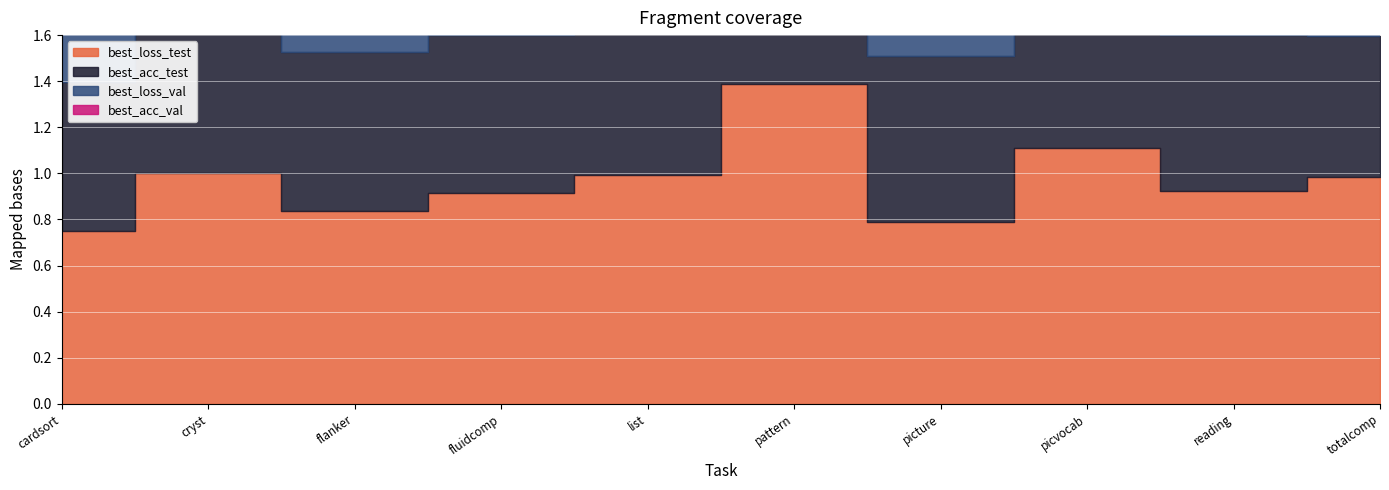

How many categories are shown in the chart?

10